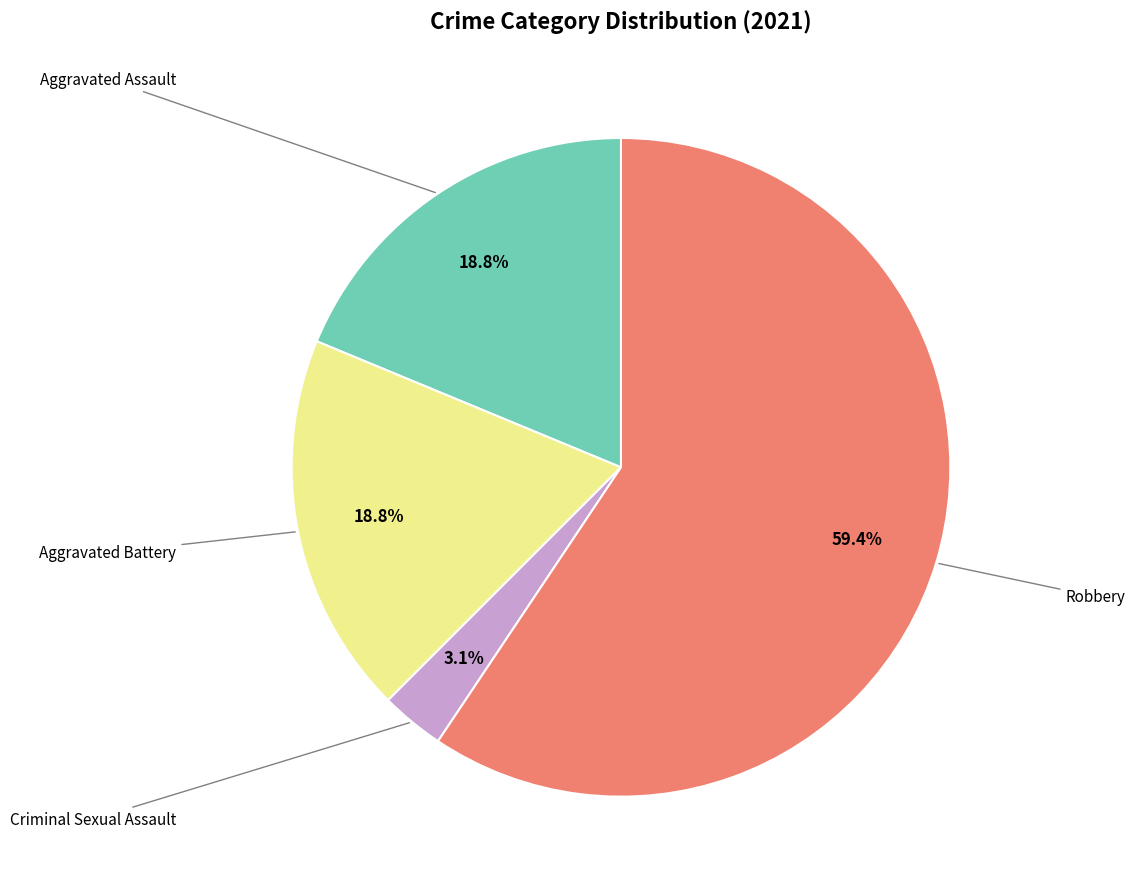

To the nearest percent, what is the difference between the largest and smallest slice percentages?

56%